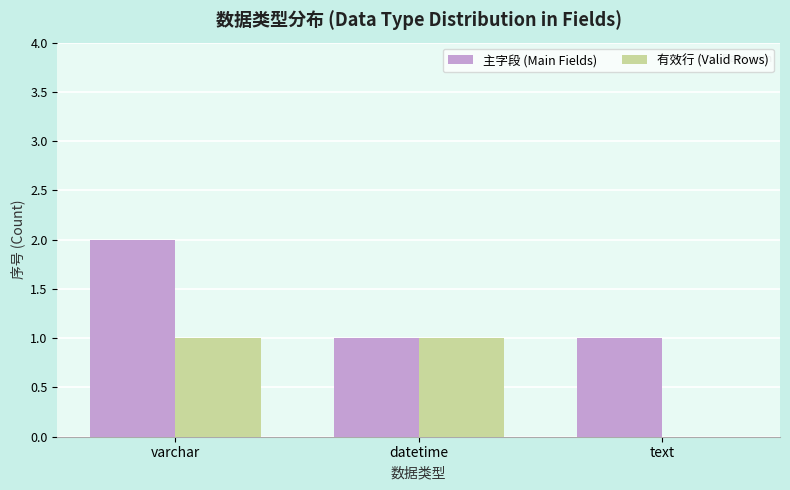

What is the greatest value displayed?

2